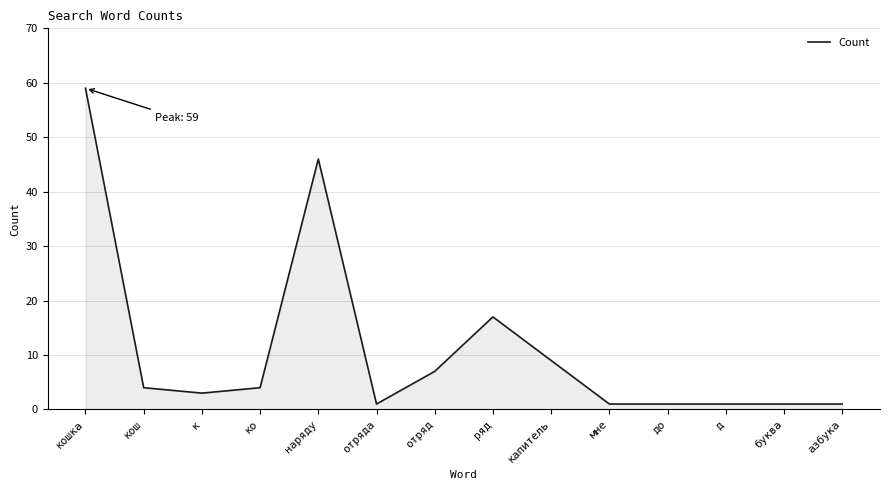

True or false: the data shows 46 at наряду.

True